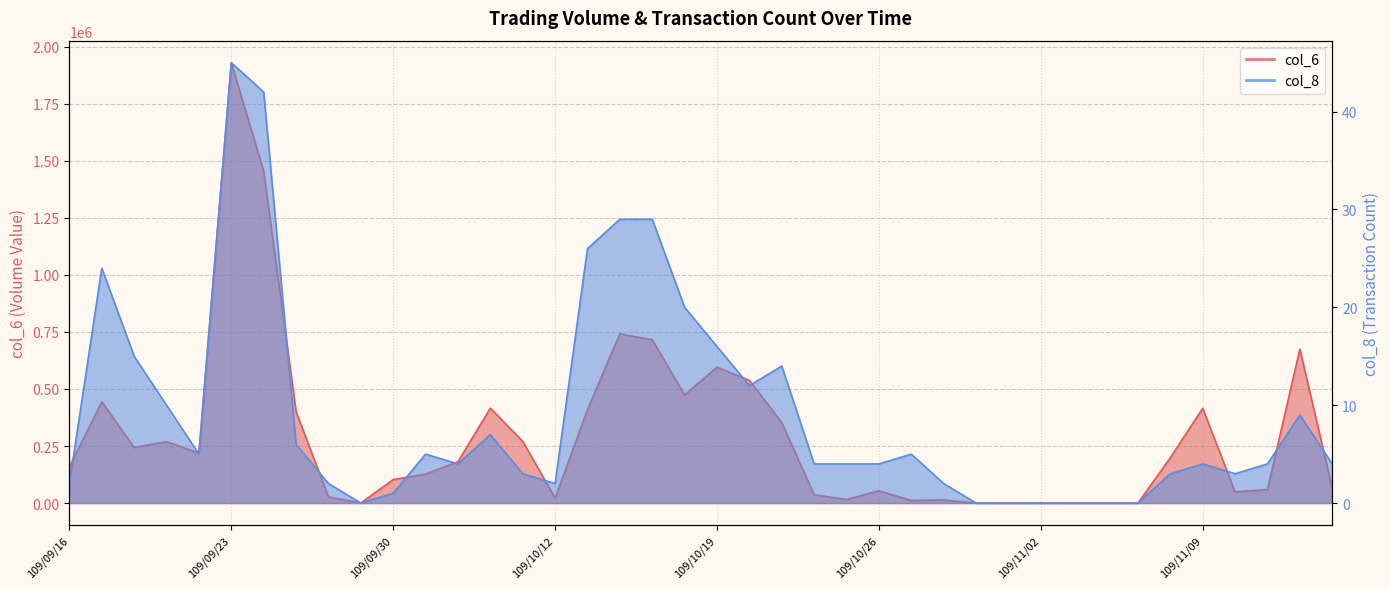

What is the value of the col_8 point at the 36th from the left?

4